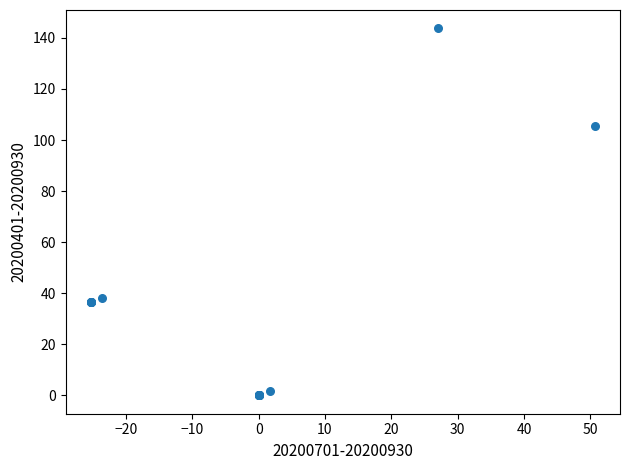

What Y value in the scatter plot is closest to 71?

38.3